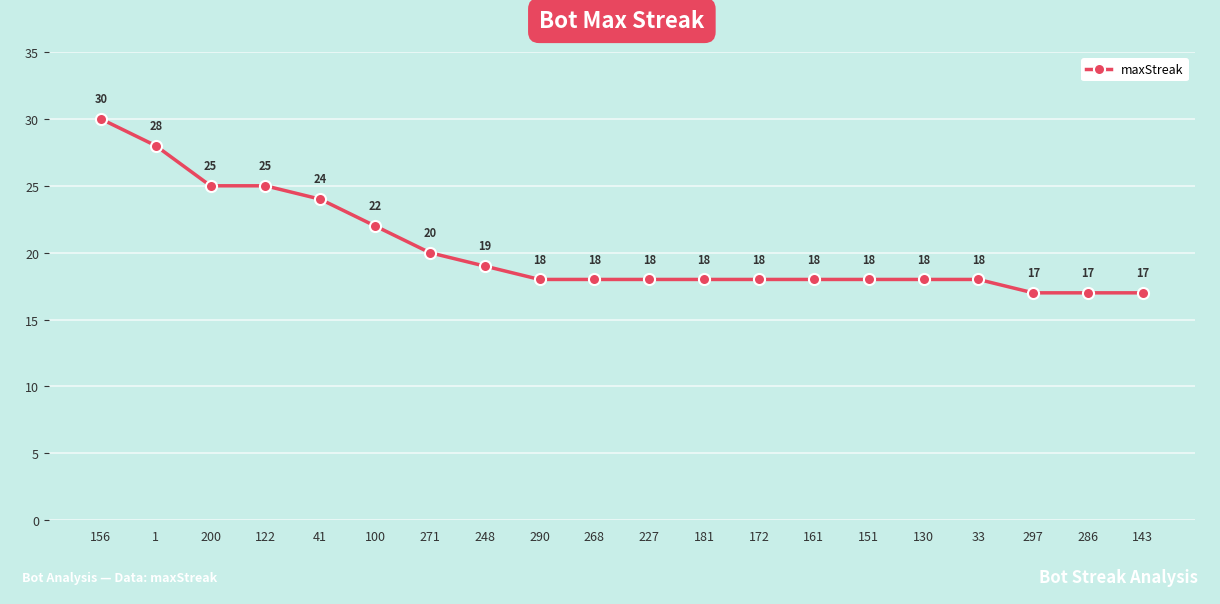

Does the chart display data point markers on the line(s)?

Yes